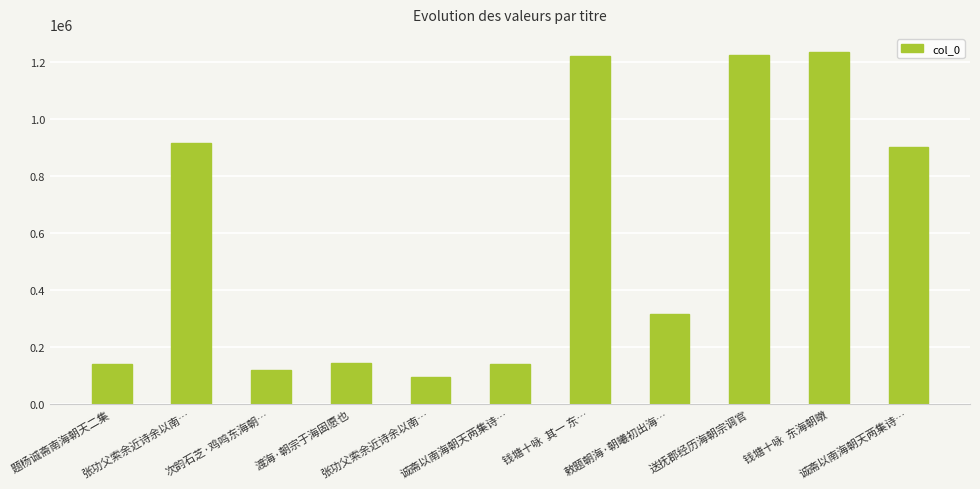

What is the smallest value displayed?

94682